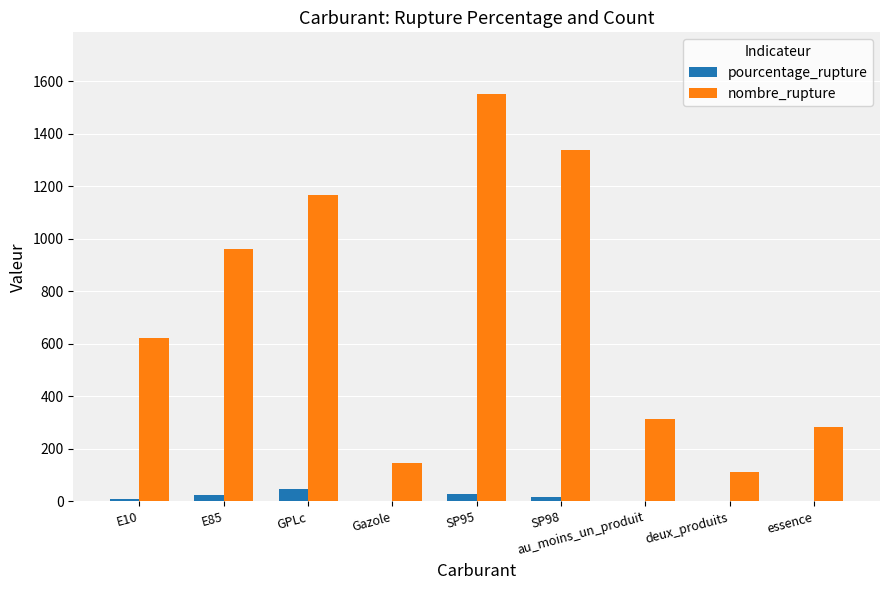

What is the greatest value displayed?

1554.0